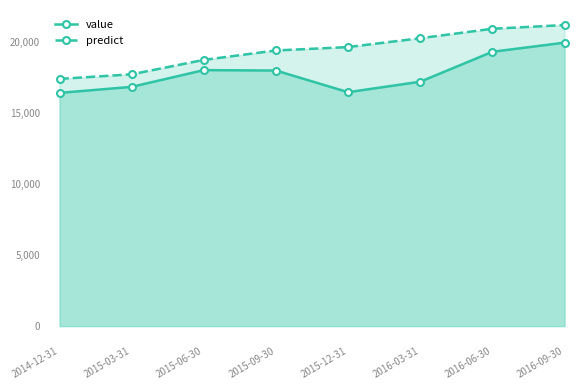

True or false: value has more than 1 points higher than both neighbors.

False